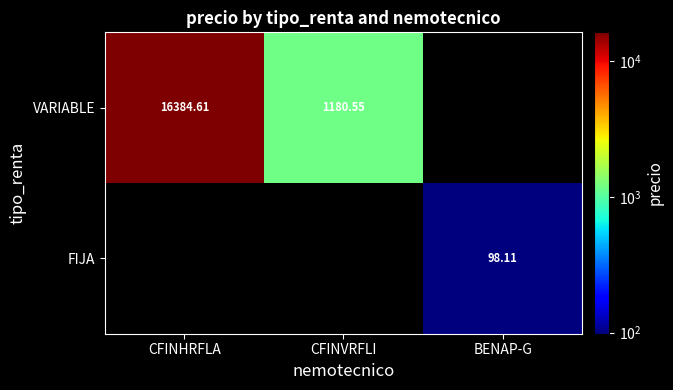

What is the smallest value displayed?

98.1